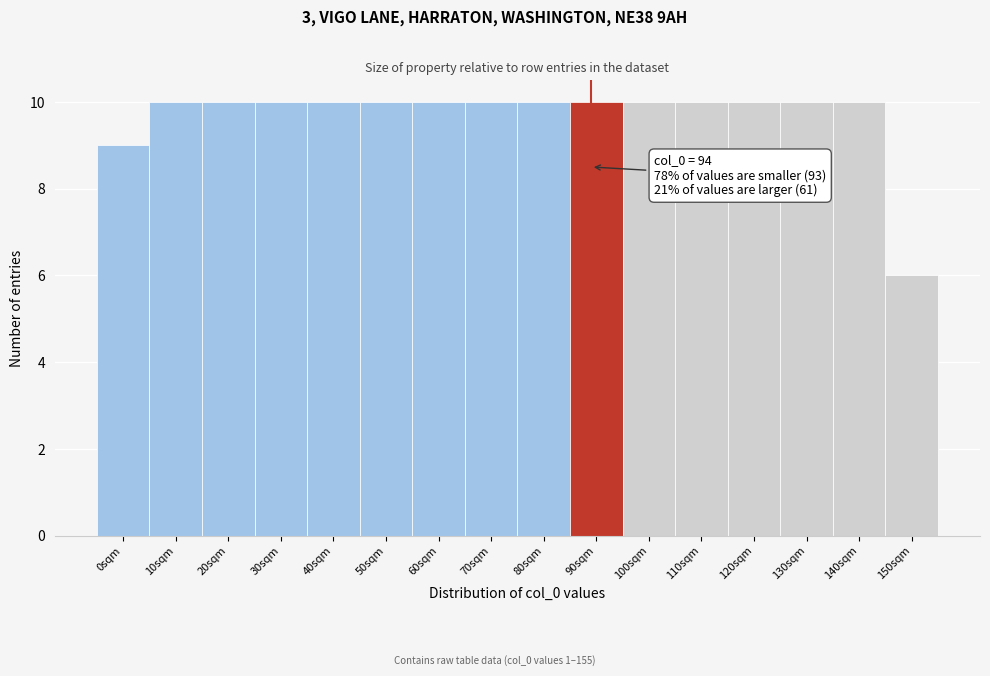

Reading right to left, what are all the values shown in this chart?

150sqm=6	140sqm=10	130sqm=10	120sqm=10	110sqm=10	100sqm=10	90sqm=10	80sqm=10	70sqm=10	60sqm=10	50sqm=10	40sqm=10	30sqm=10	20sqm=10	10sqm=10	0sqm=9